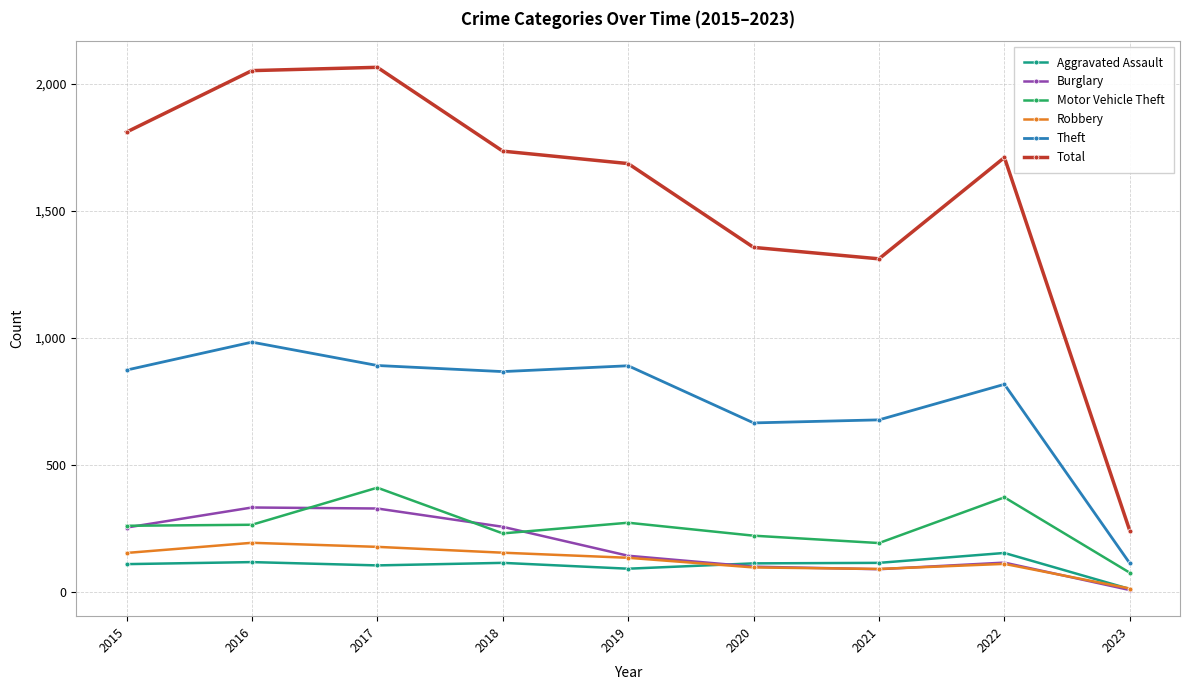

What is the average value of the Robbery series?

125